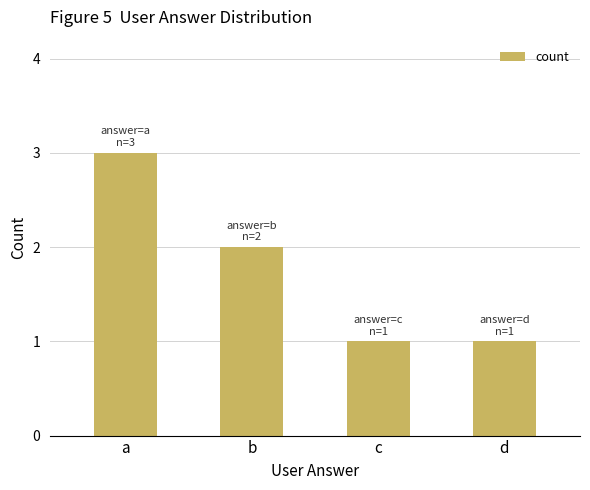

What is the greatest value displayed?

3